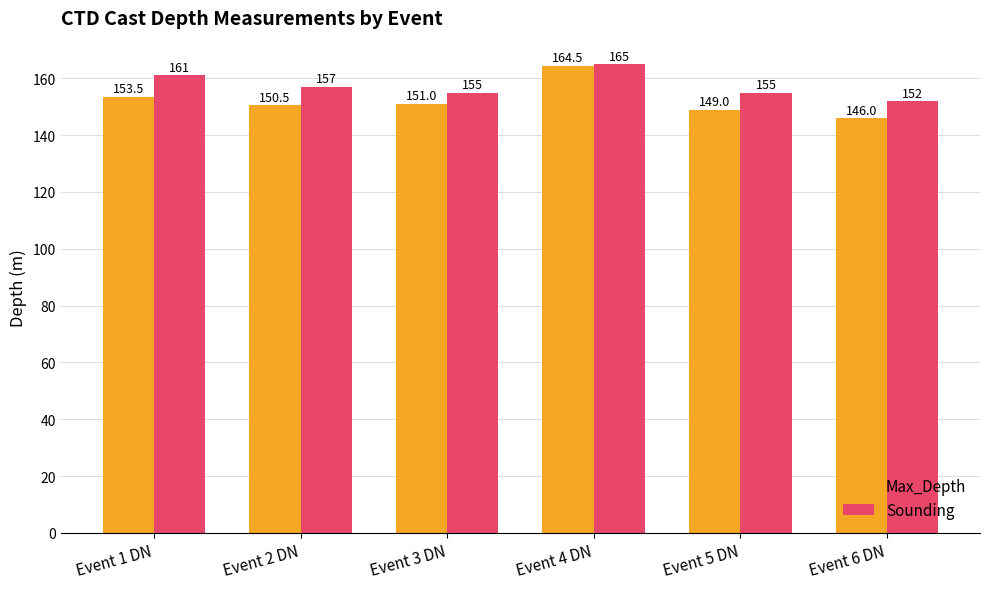

At which category is the sum across all series the highest?

Event 4 DN